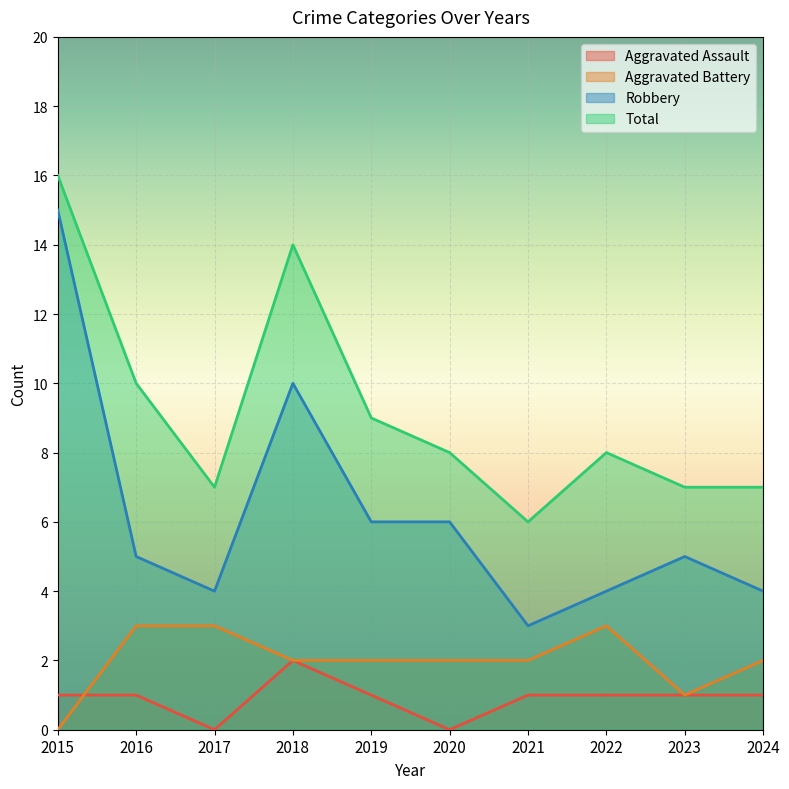

How many data points in Aggravated Battery are less than 2?

2